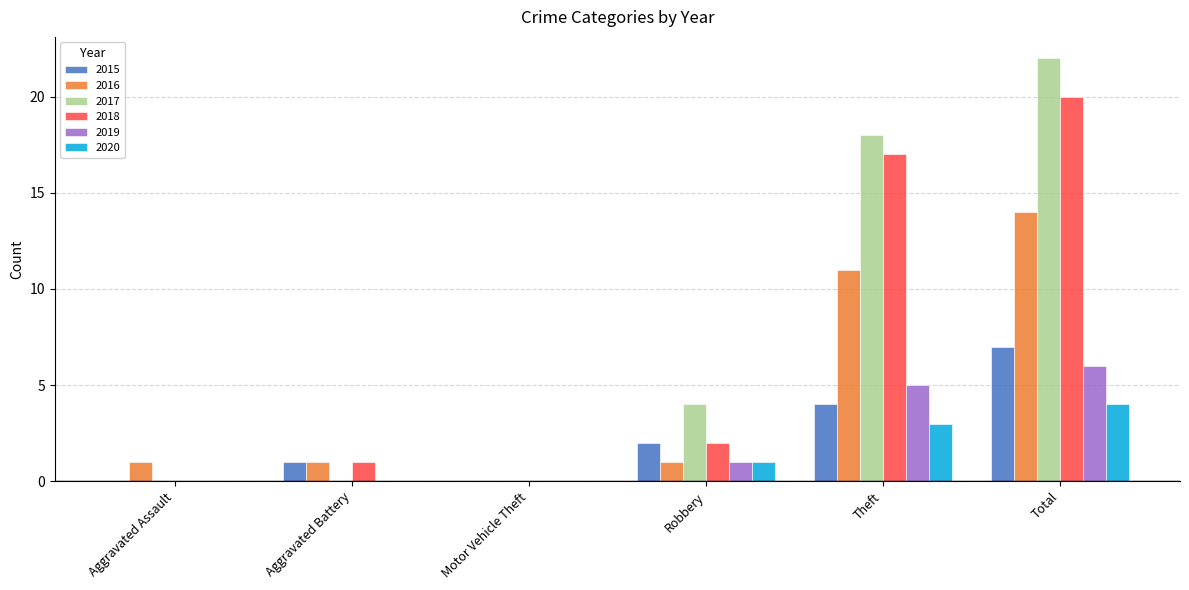

What is the maximum value shown in the chart?

22